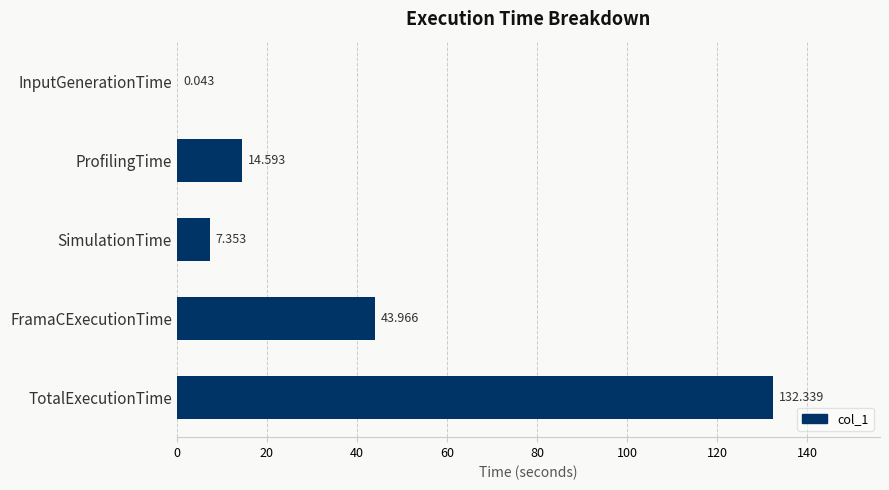

Between TotalExecutionTime and InputGenerationTime, which is larger?

TotalExecutionTime